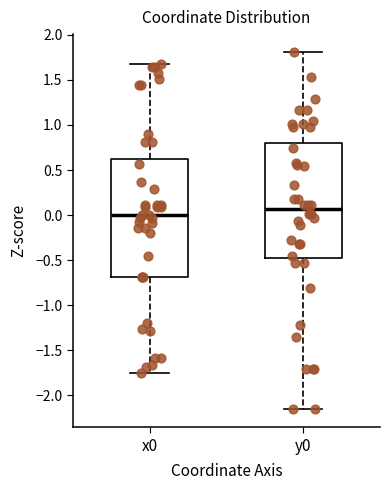

Reading left to right, transcribe this box plot: for each box, give where its median line is, the range the box spans, and where its two whiskers end, as read against the y-axis. The values are not printed on the chart, so give them approximately, as read against the axis.

x0: median 0.00, box -0.70 to 0.65, whiskers -1.75 to 1.70
y0: median 0.05, box -0.50 to 0.80, whiskers -2.15 to 1.80